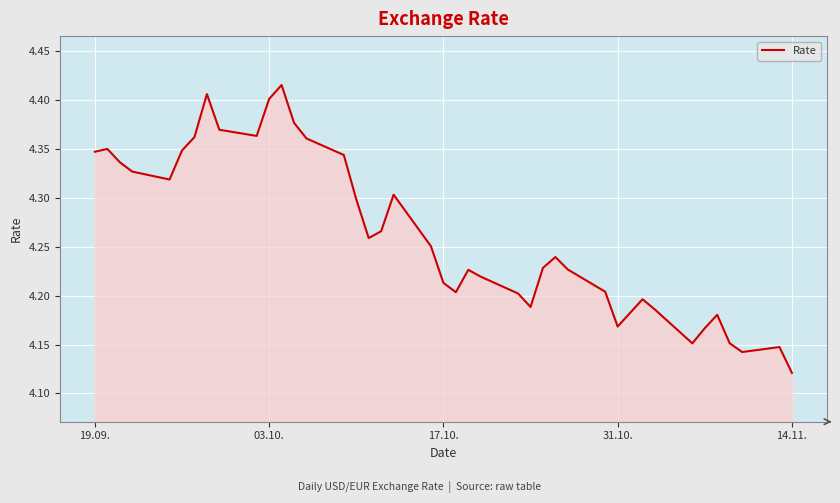

How many lines are shown in the chart?

1